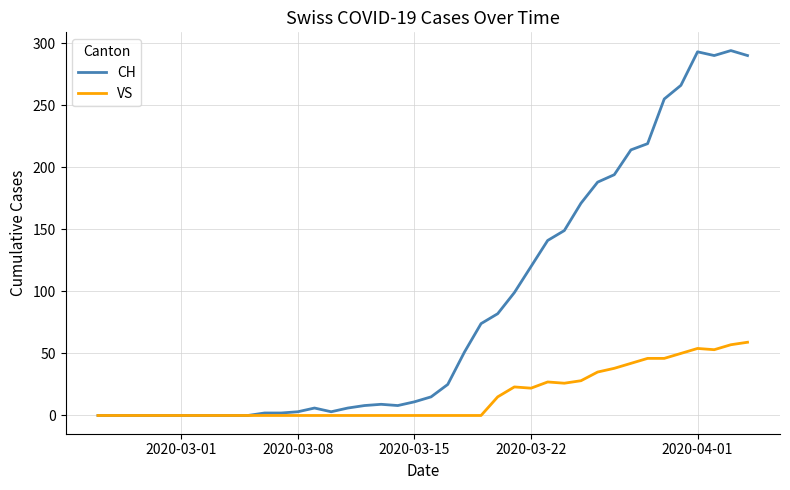

What is the maximum value shown in the chart?

294